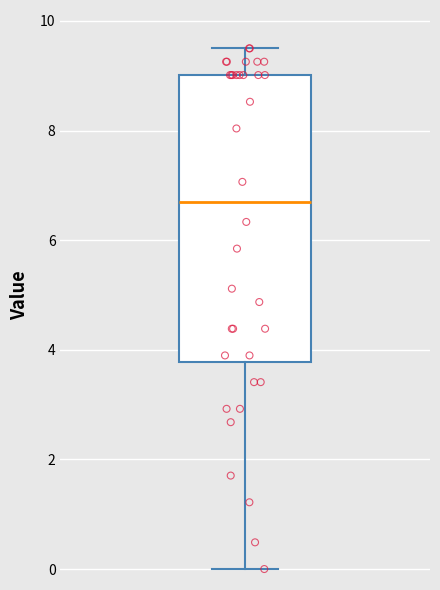

Where does the lower whisker of the box end on the y-axis? The values are not printed on the chart, so give them approximately, as read against the axis.

0.0